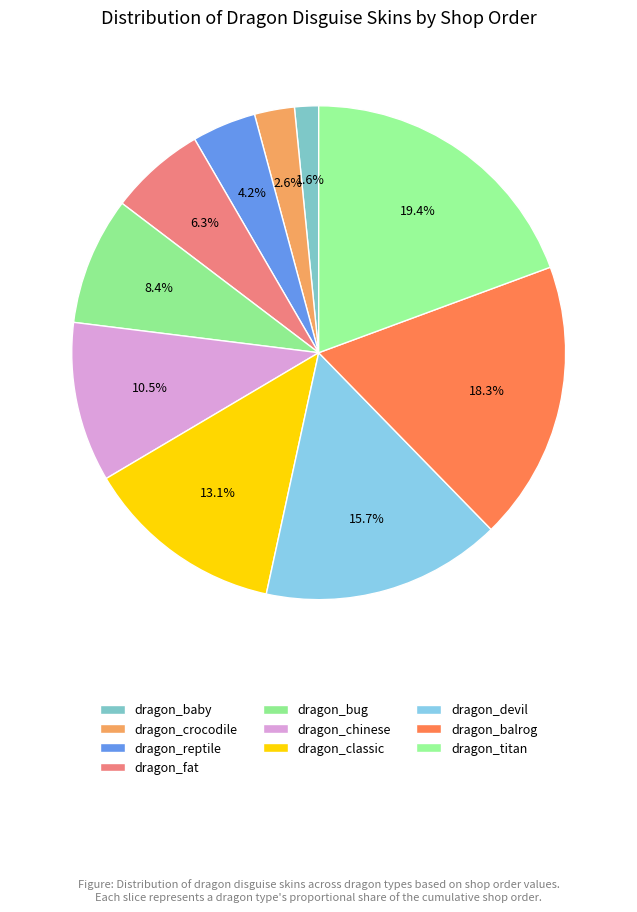

Count the number of slices in the pie.

10